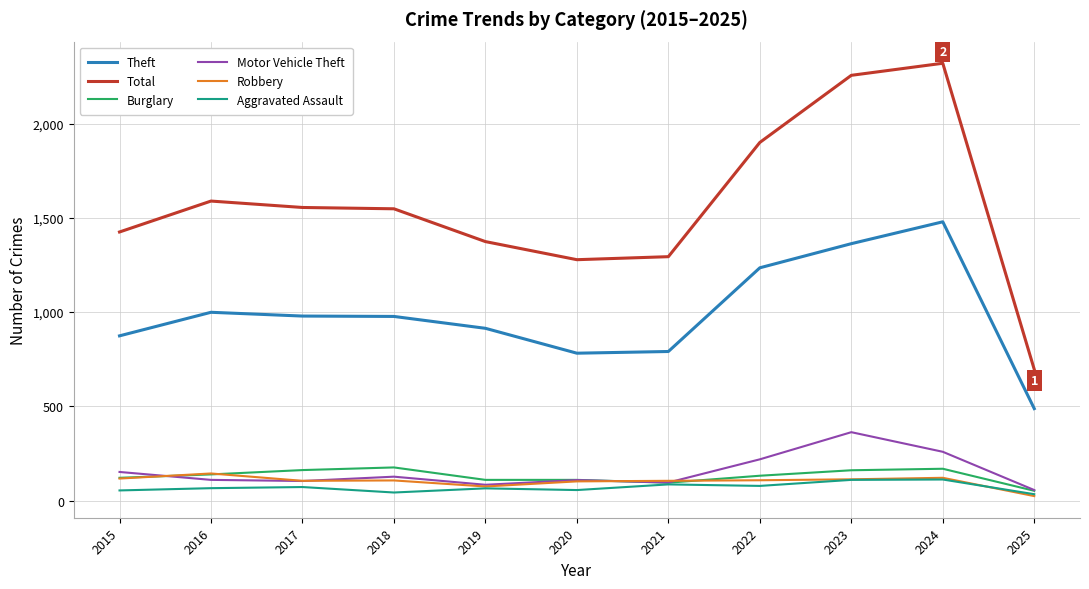

The Motor Vehicle Theft series shows 84 at 2019. True or false?

True